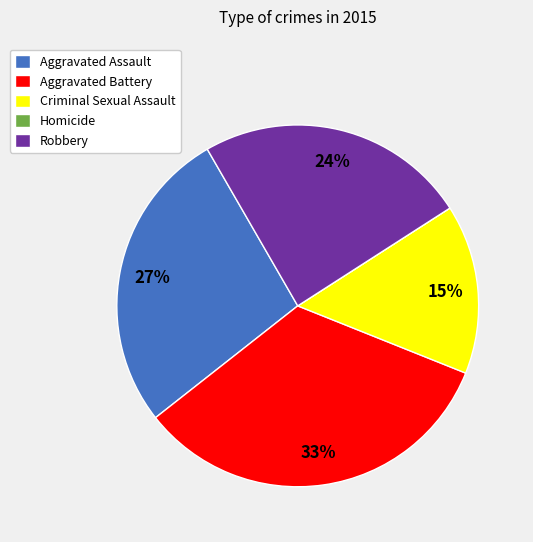

True or false: Criminal Sexual Assault accounts for 15% of the total.

True